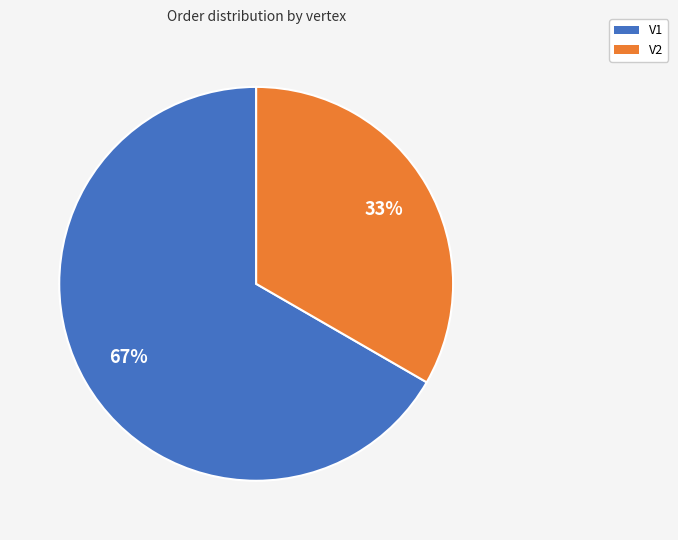

Do V1 and V2 together represent more than half of the pie?

Yes